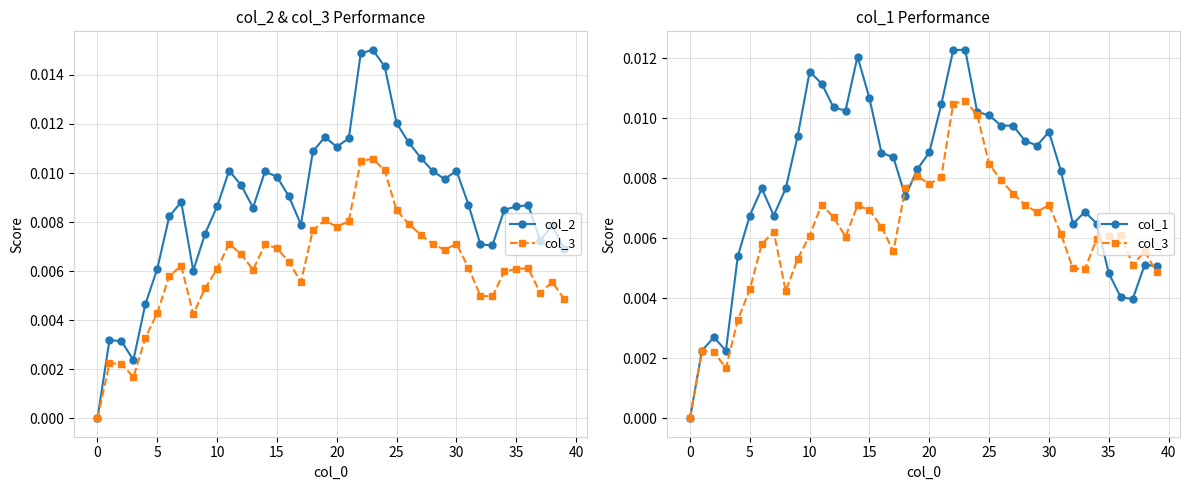

Is the value of col_3 at −5 greater than the value of col_2 at 30?

No